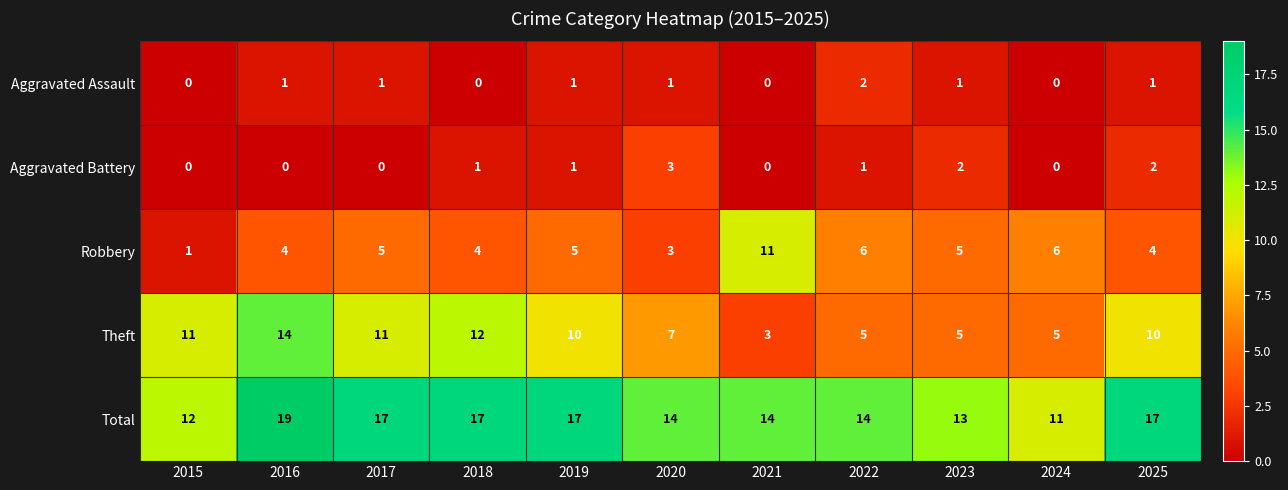

At which category is the sum across all series the highest?

2016